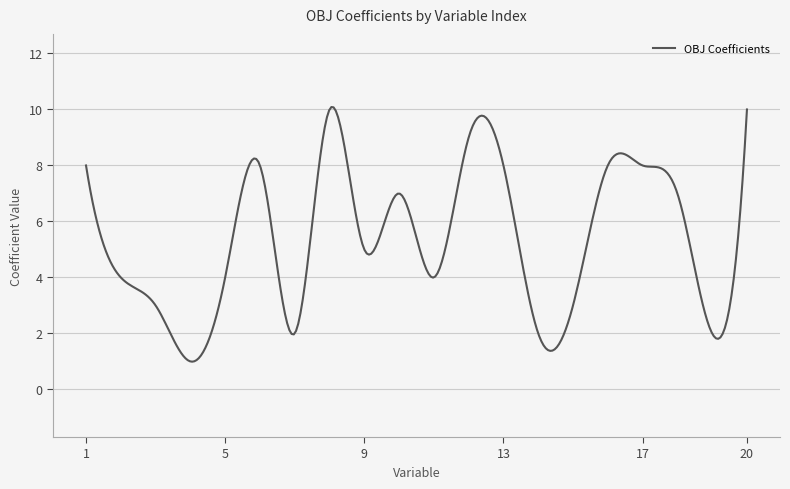

What is the minimum value shown in the chart?

1.0